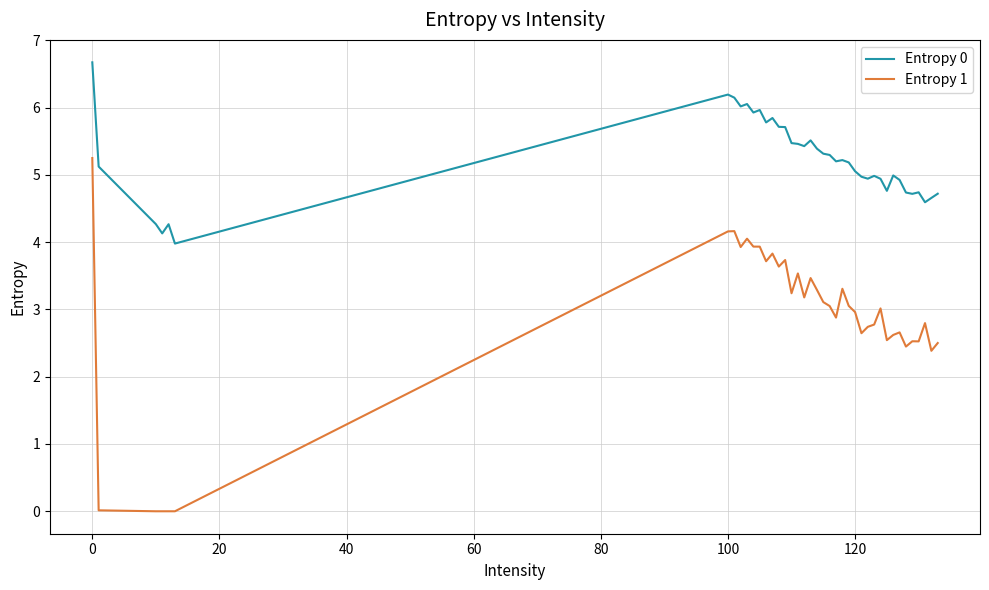

What is the greatest value displayed?

6.7